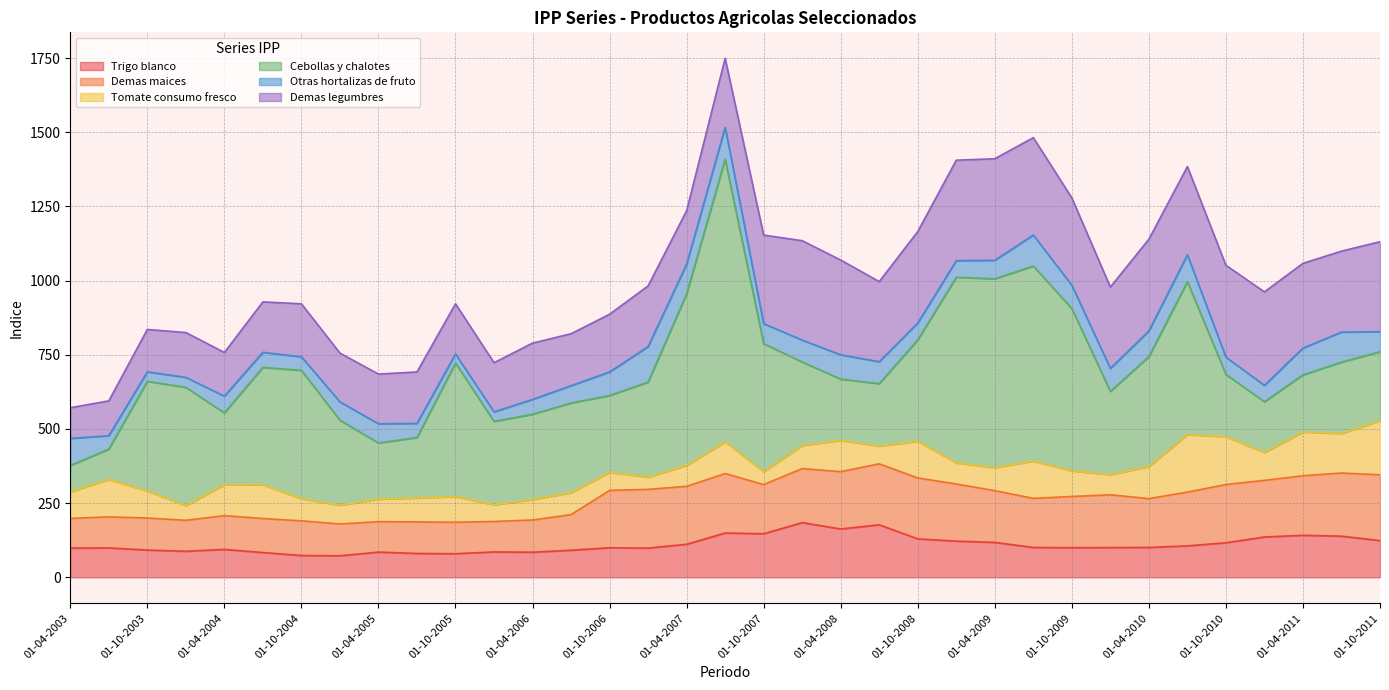

What is the minimum value for Demas maices?

99.8